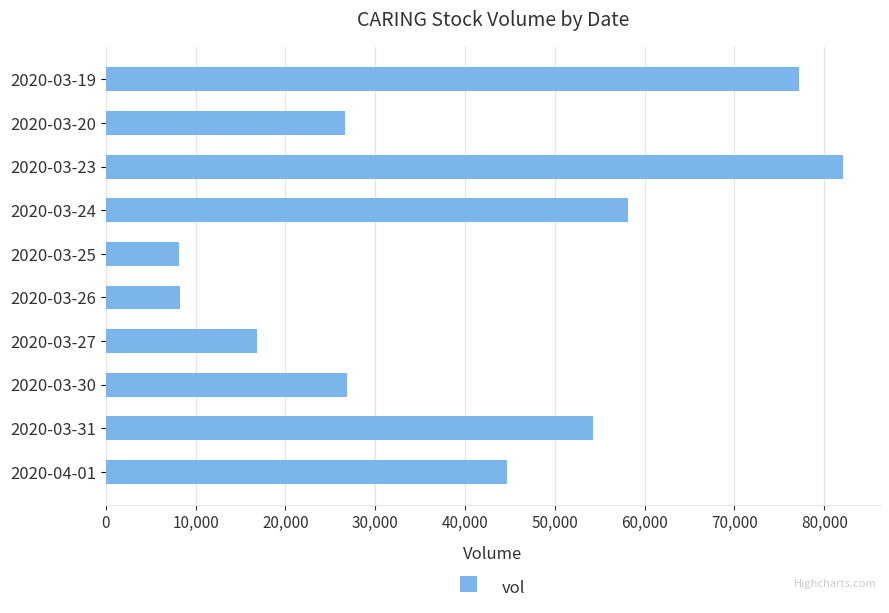

What is the label of the 7th bar from the bottom?

2020-03-24